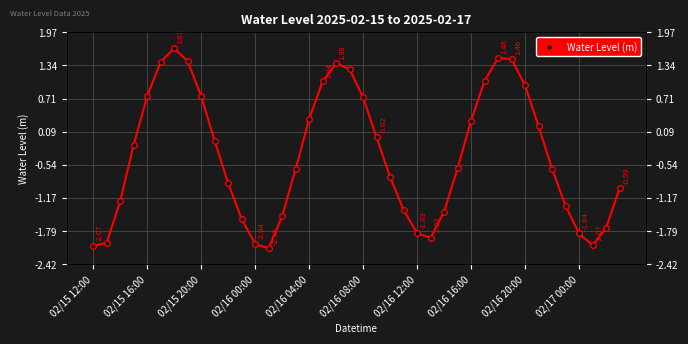

What is the label of the 27th point from the left?

26